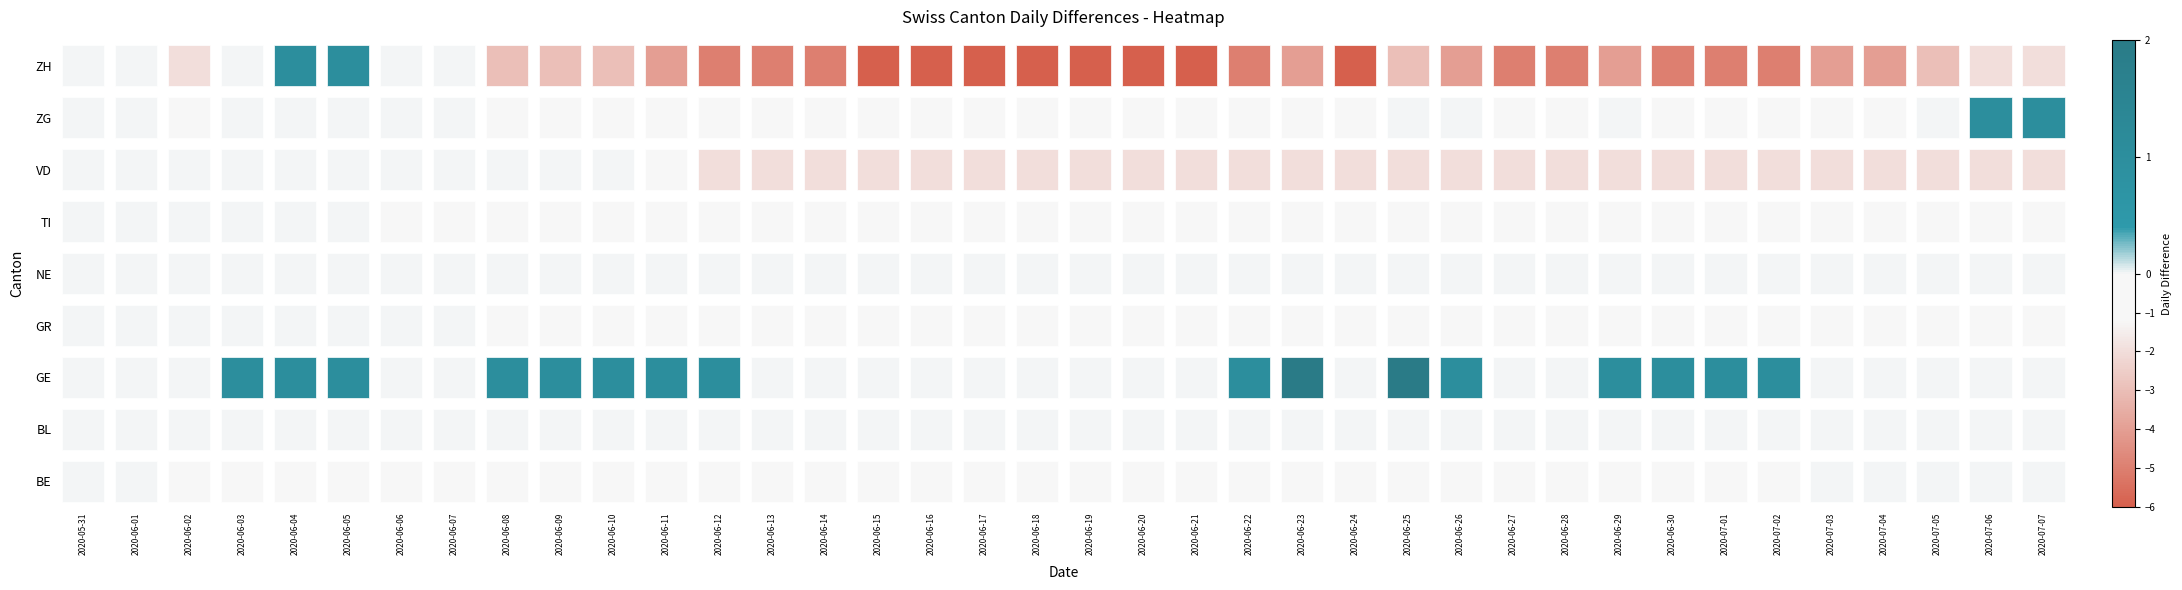

What is the difference between the maximum and minimum values in the ZH series?

7